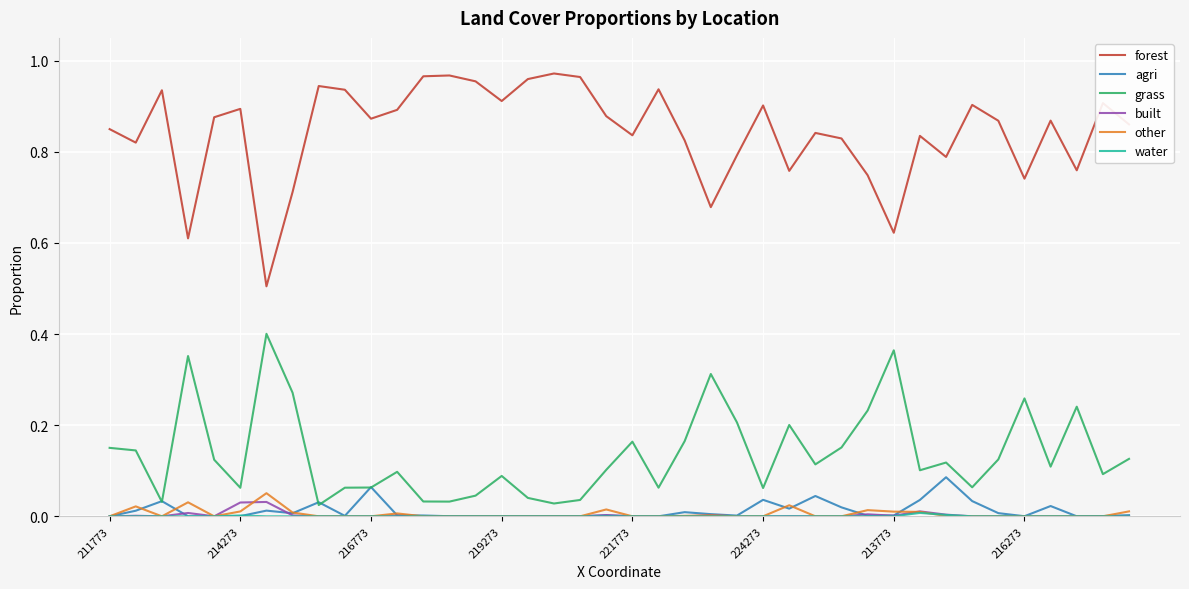

After their last crossing, which series has the higher values: agri or grass?

grass